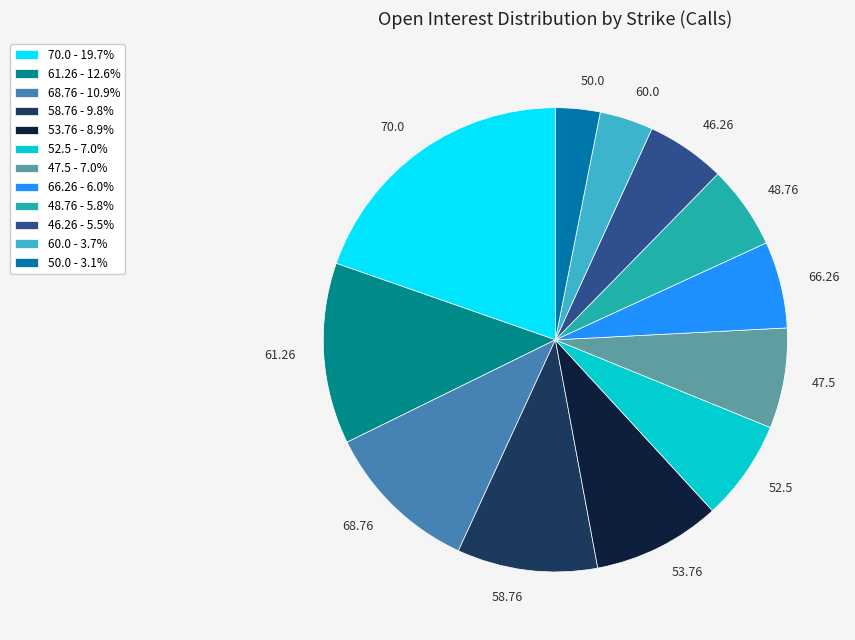

Is there a majority slice in this chart?

No